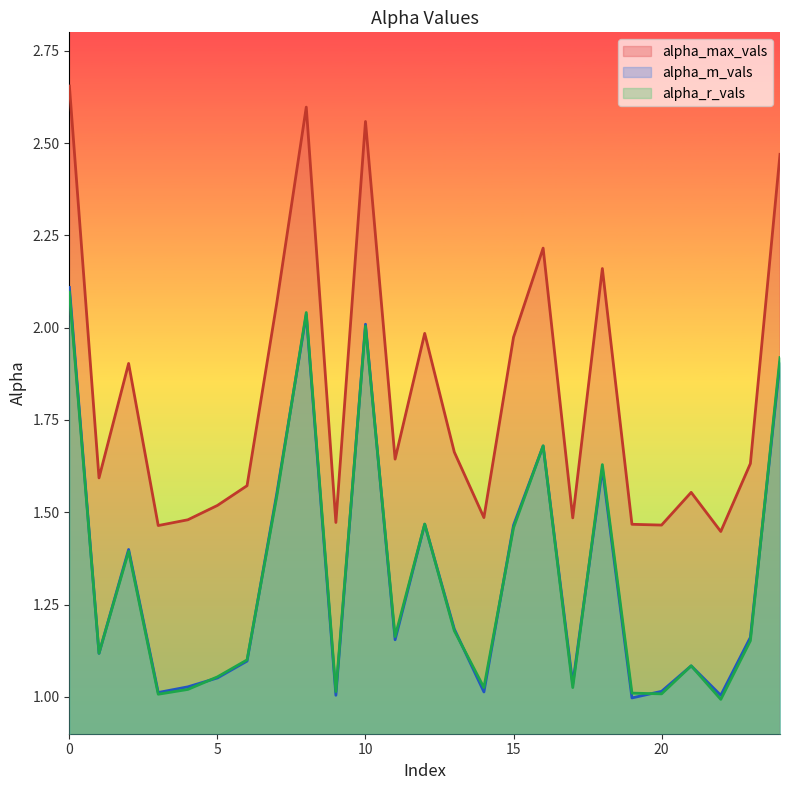

Which series changed the most between 4 and 11?

alpha_max_vals